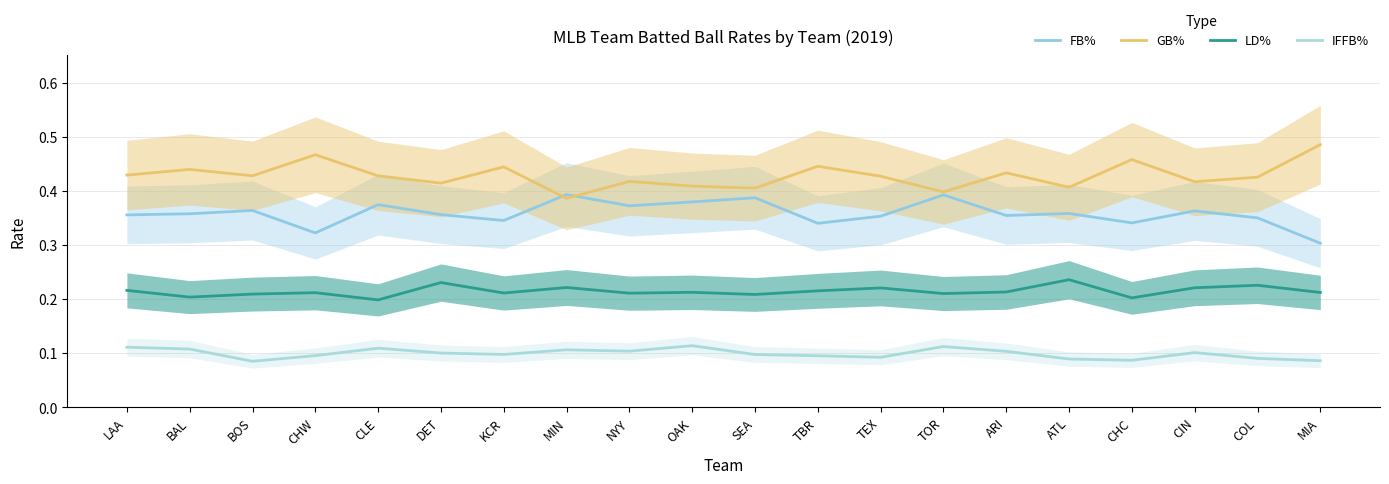

Which series has the largest total across all categories?

GB%